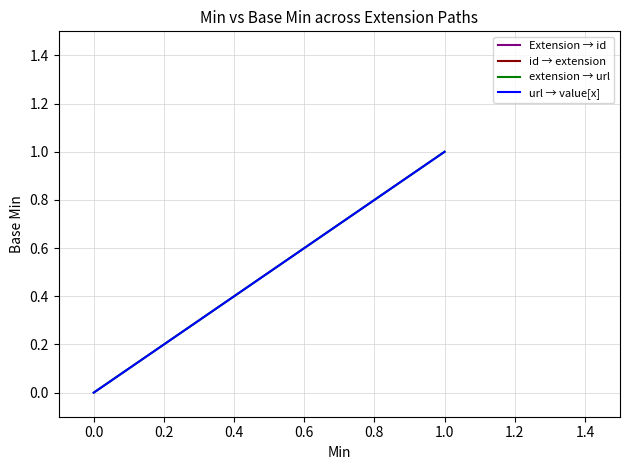

How many data points are above 0?

1